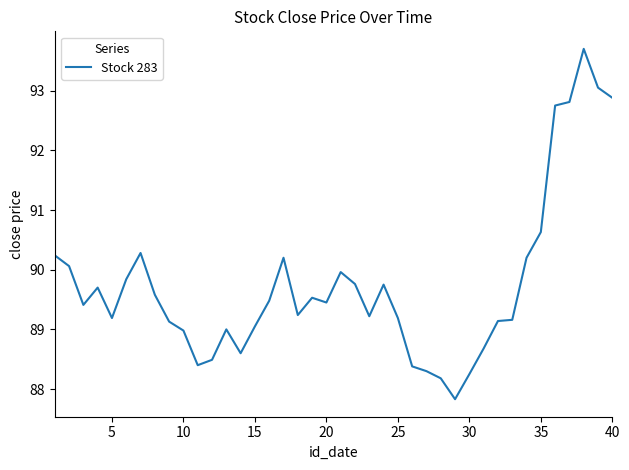

What is the greatest value displayed?

93.7